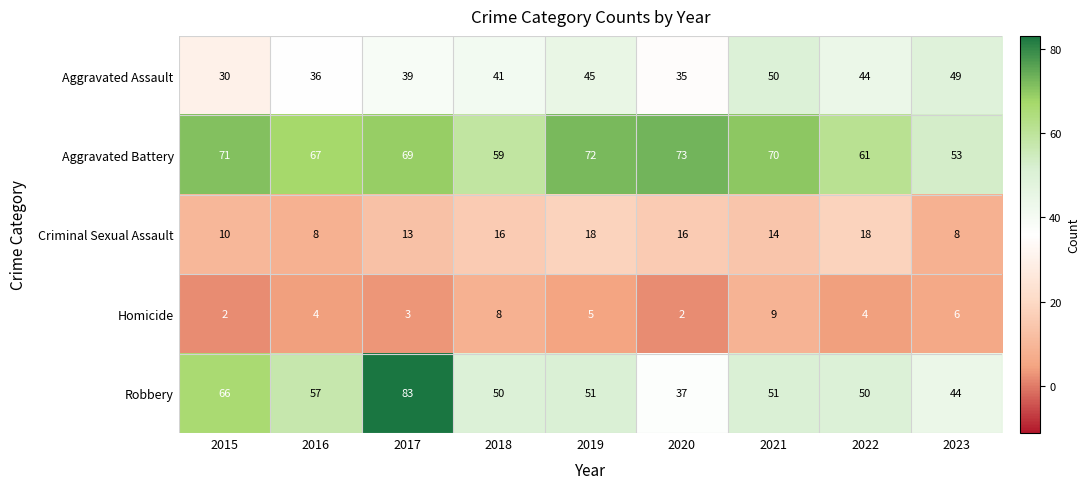

Count the number of categories in the chart.

9